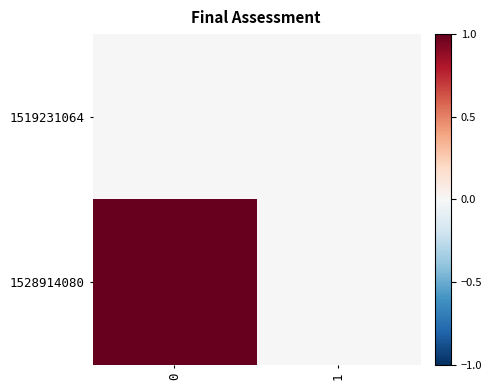

What is the total value across all series at 0?

1